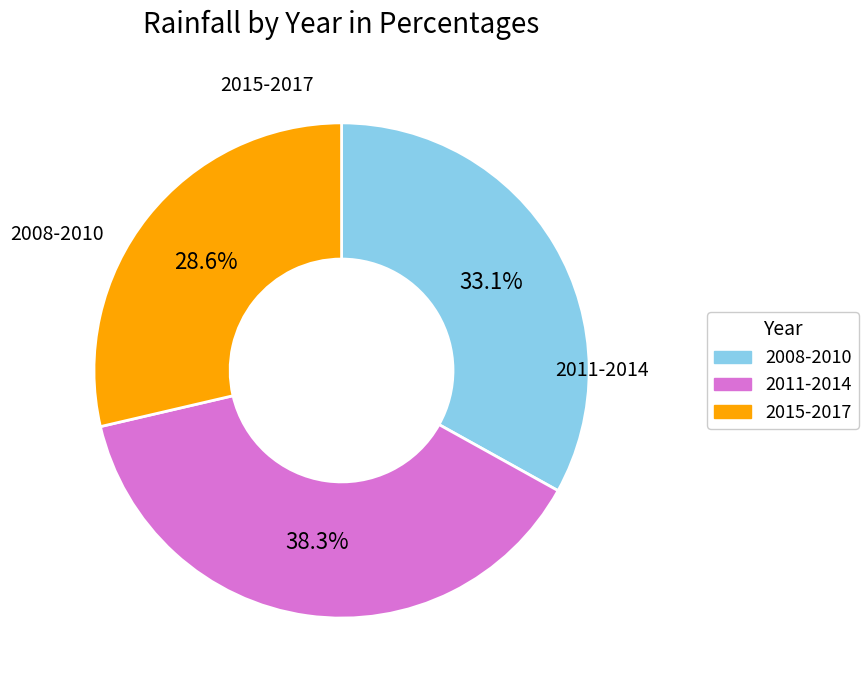

Is there a majority slice in this chart?

No